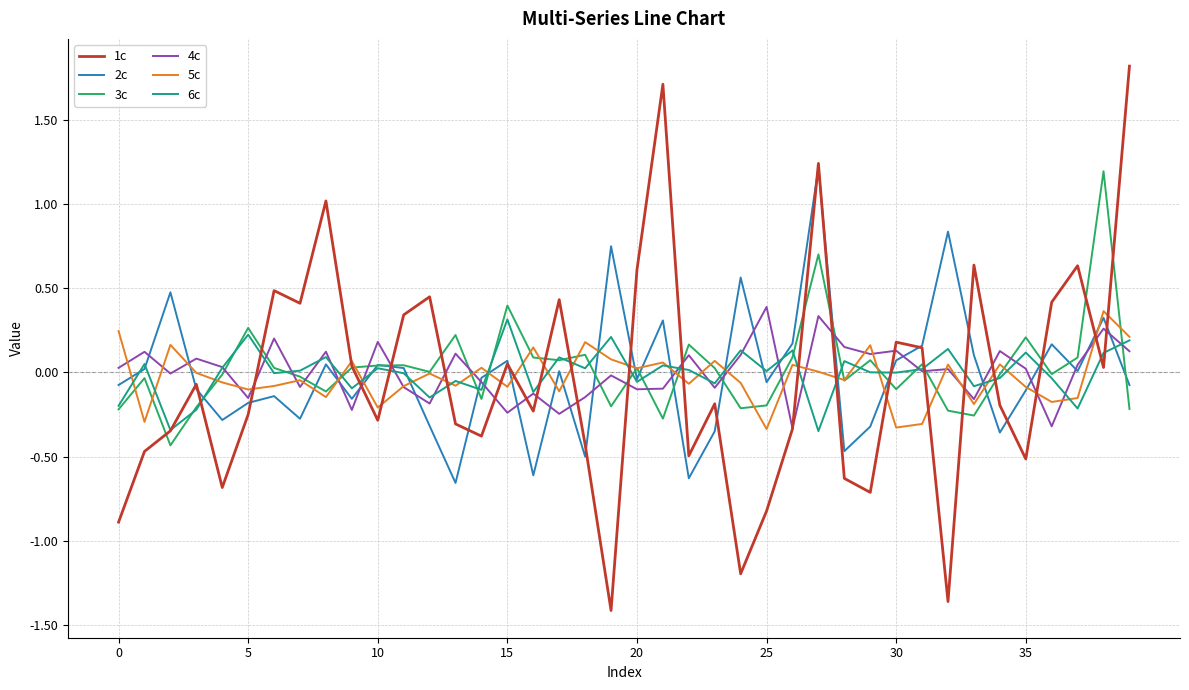

Which series has the widest spread of values?

1c